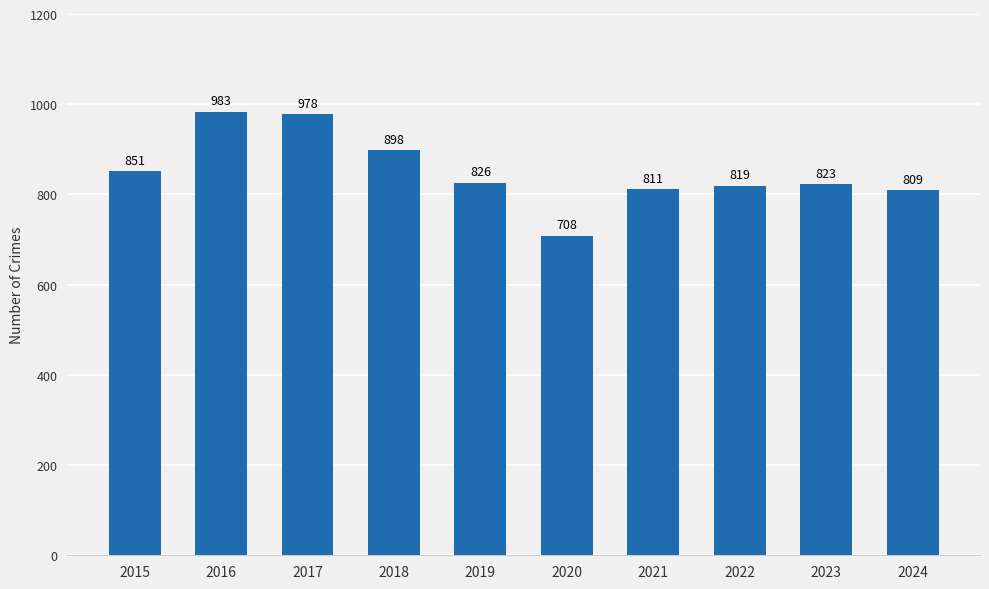

What is the greatest value displayed?

983